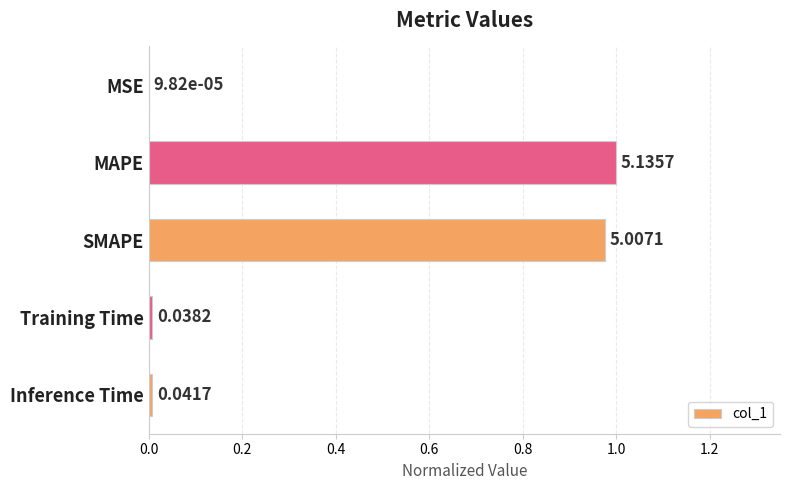

Which has a higher value, Training Time or Inference Time?

Inference Time